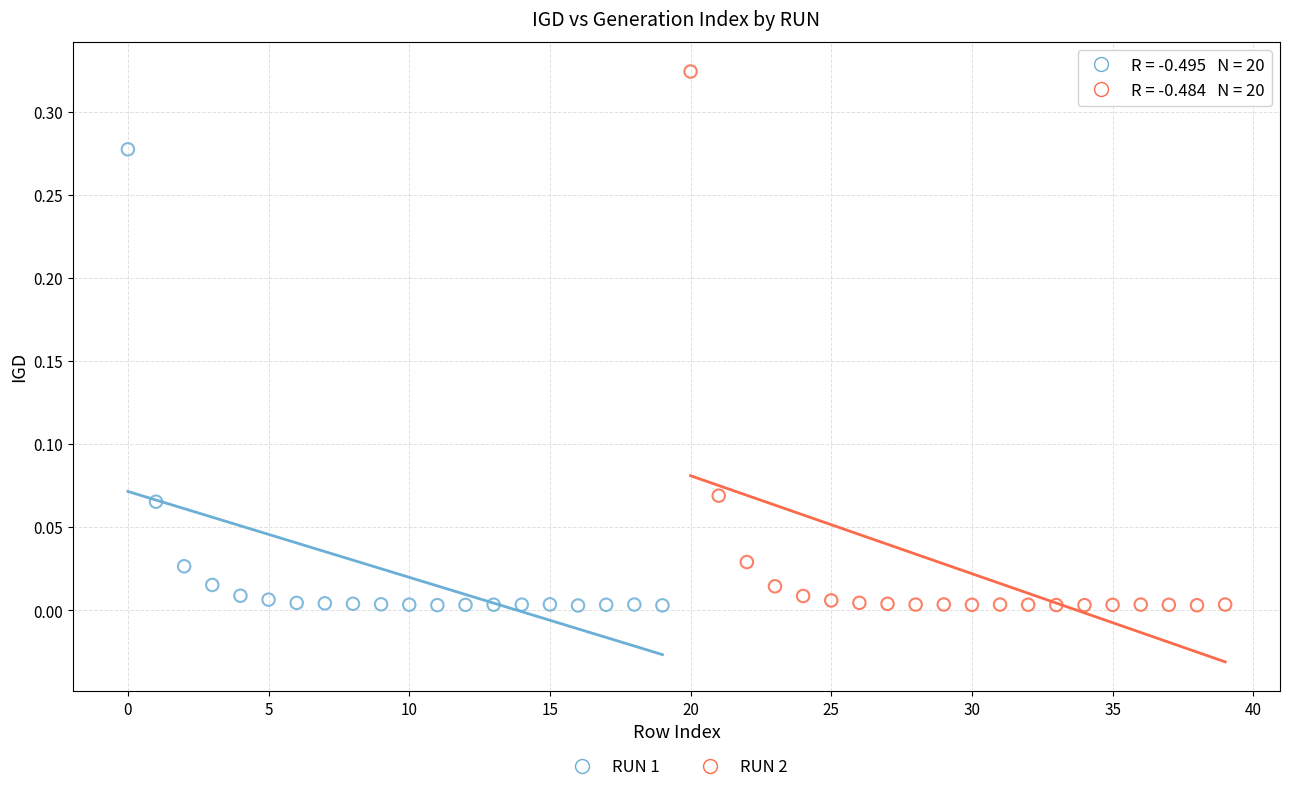

Which series has the largest Y range (max minus min)?

RUN 2